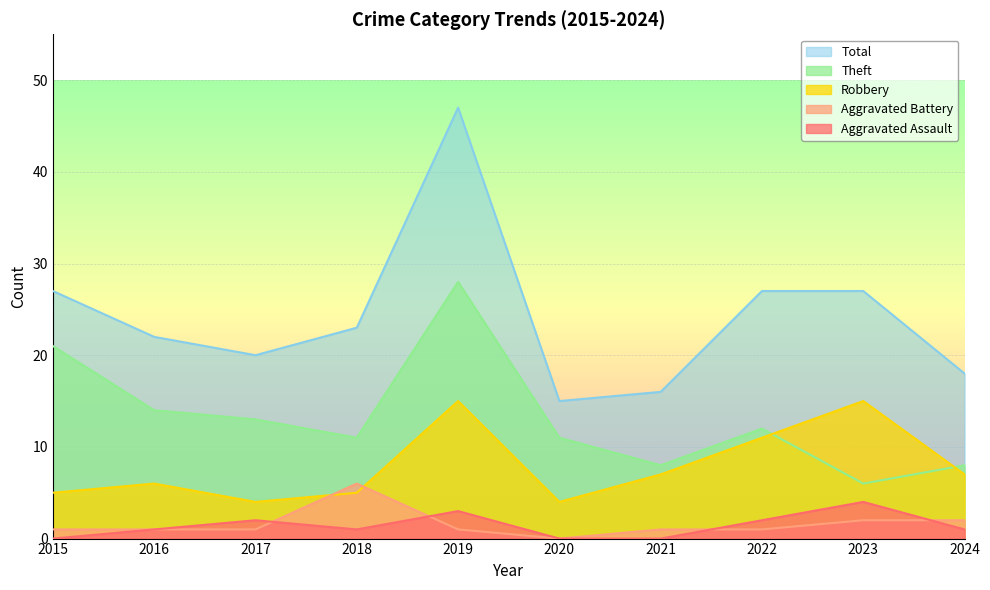

How many values in the Theft series exceed 12?

4